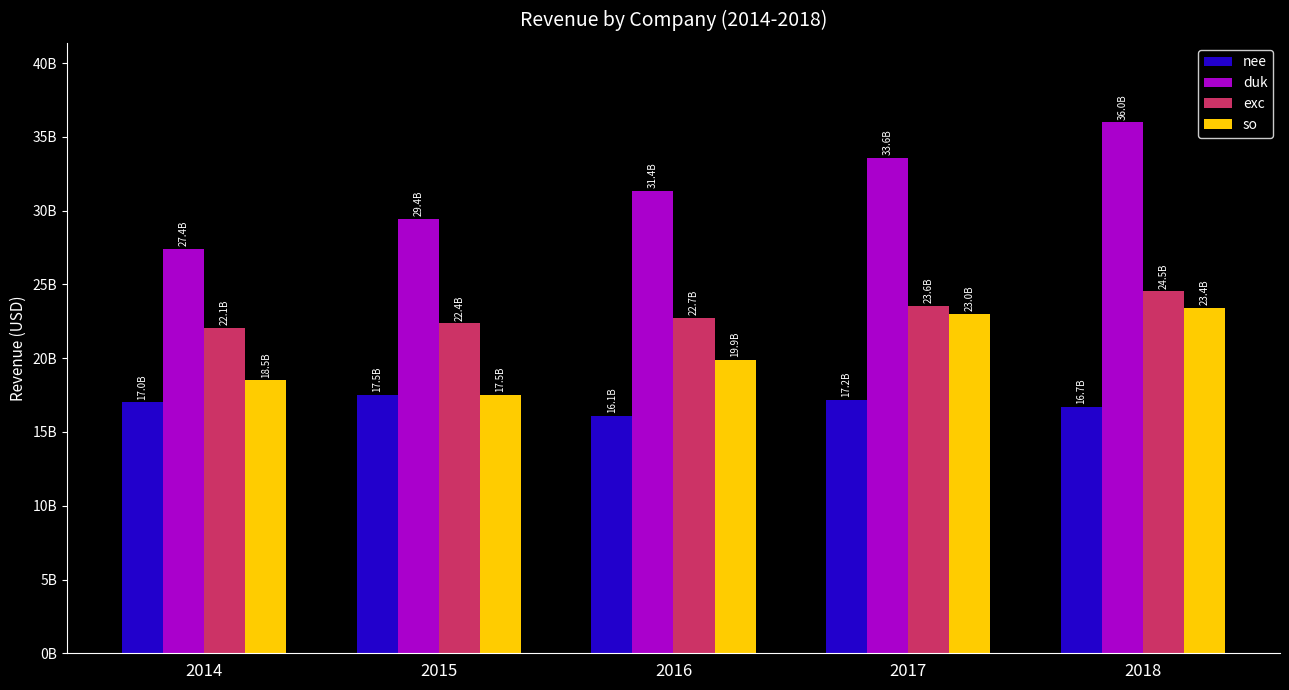

What are all the series names shown in the legend?

nee, duk, exc, so